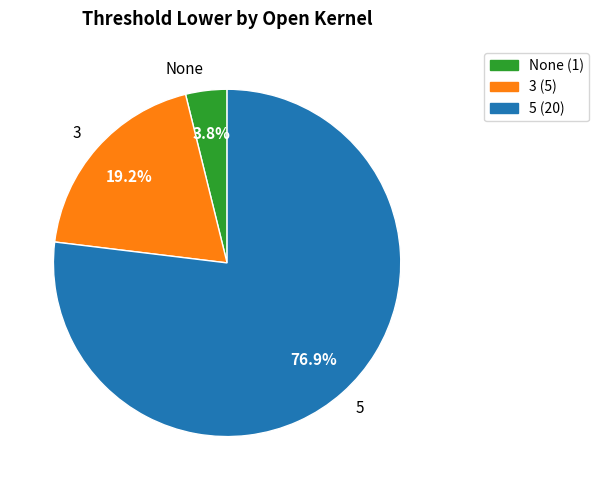

How much of the chart is everything except 3?

80.8%